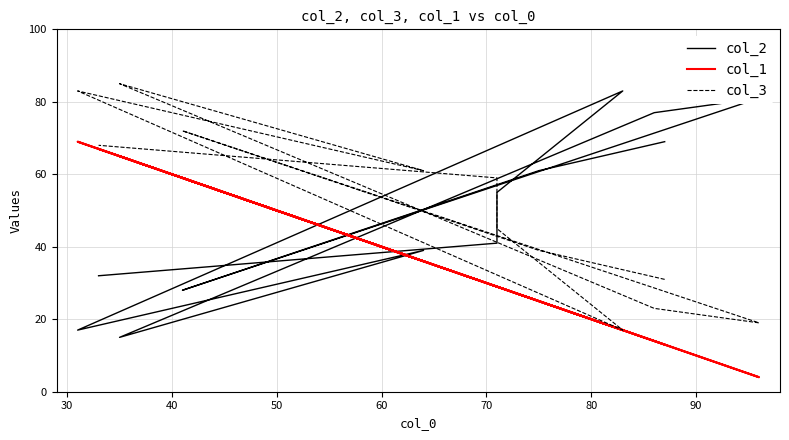

Where is the first local minimum for col_3?

50